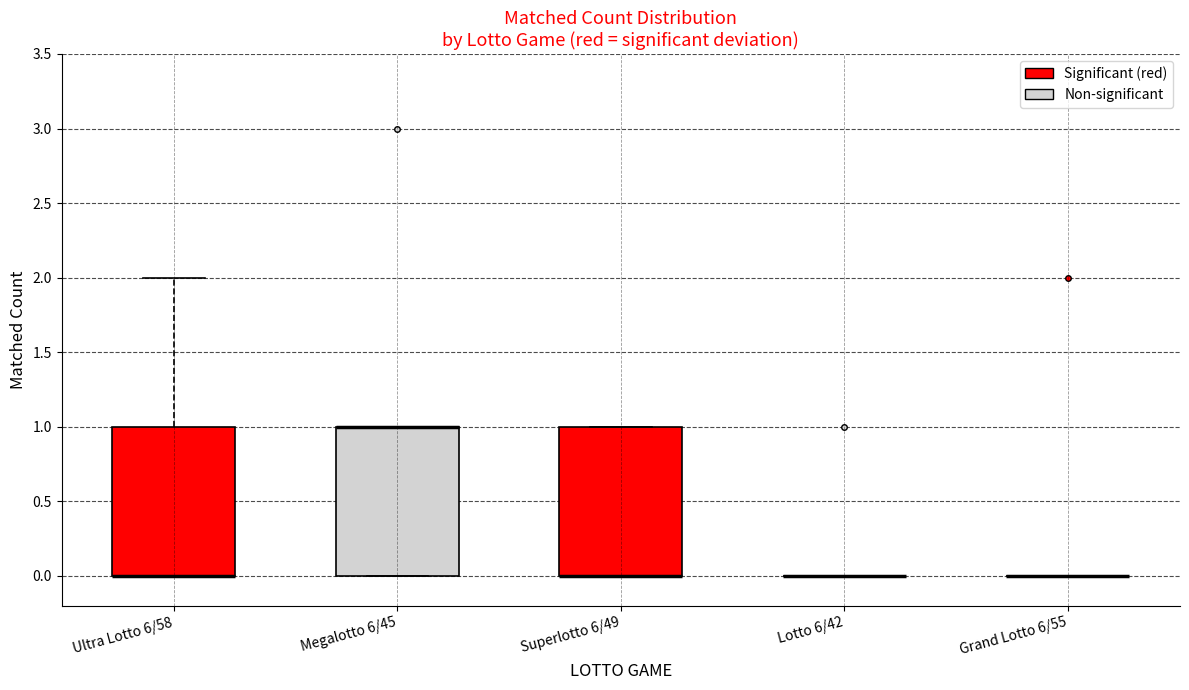

Where is the upper edge of the box for Ultra Lotto 6/58 on the y-axis? The values are not printed on the chart, so give them approximately, as read against the axis.

1